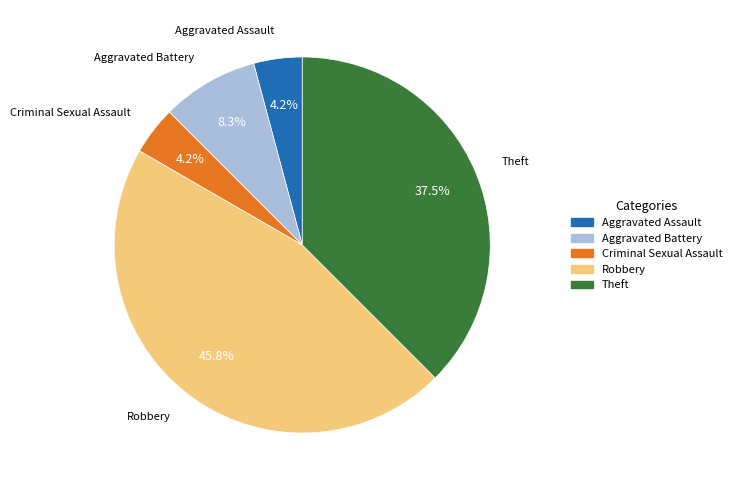

The Aggravated Battery slice represents 1% of the pie. True or false?

False